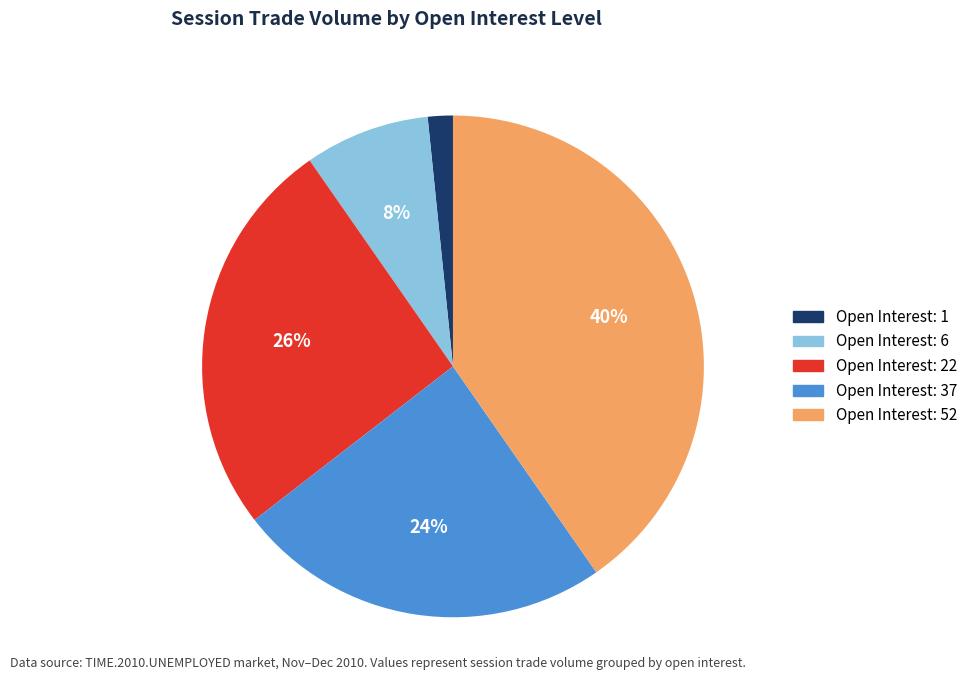

To the nearest percent, what is the average slice percentage?

20%